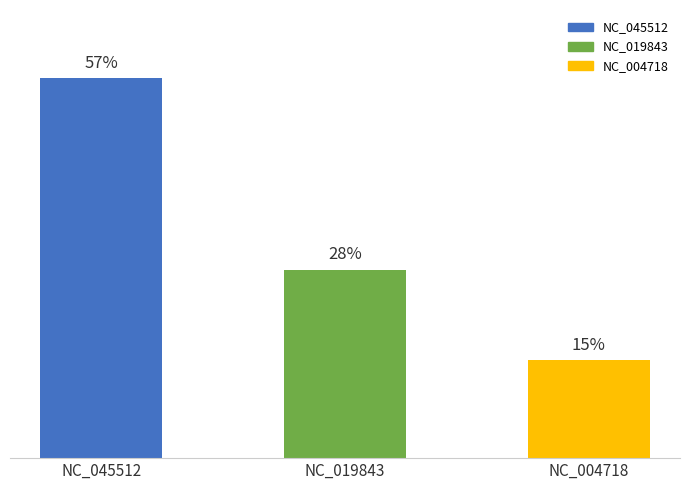

Rank the categories by value from lowest to highest.

NC_004718, NC_019843, NC_045512